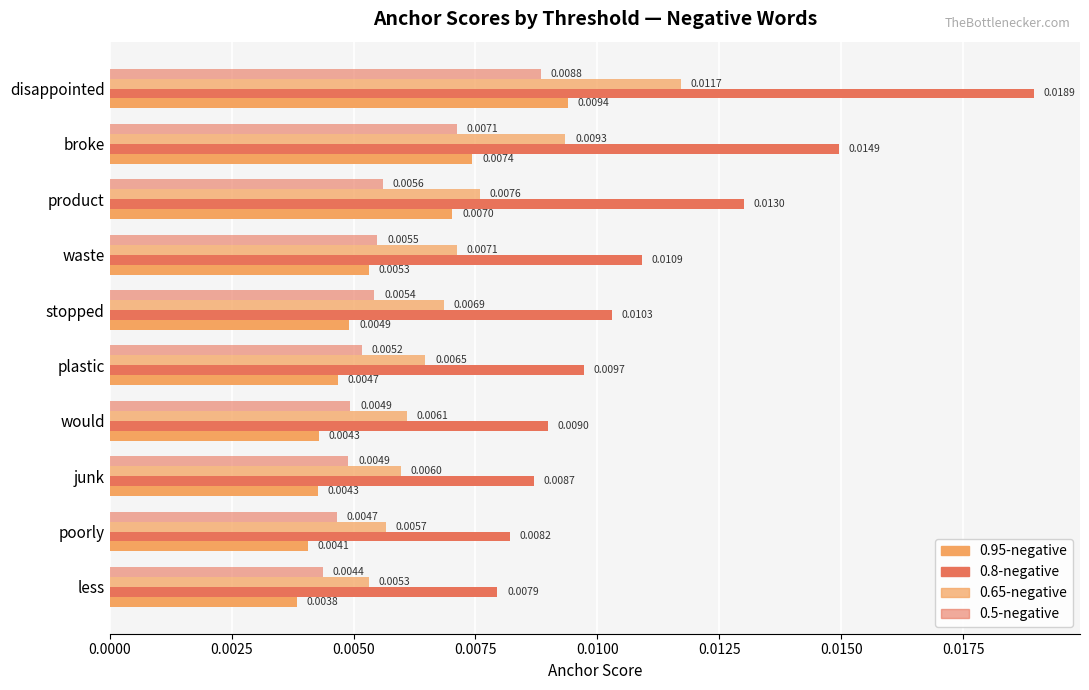

How many data points does each series have?

10